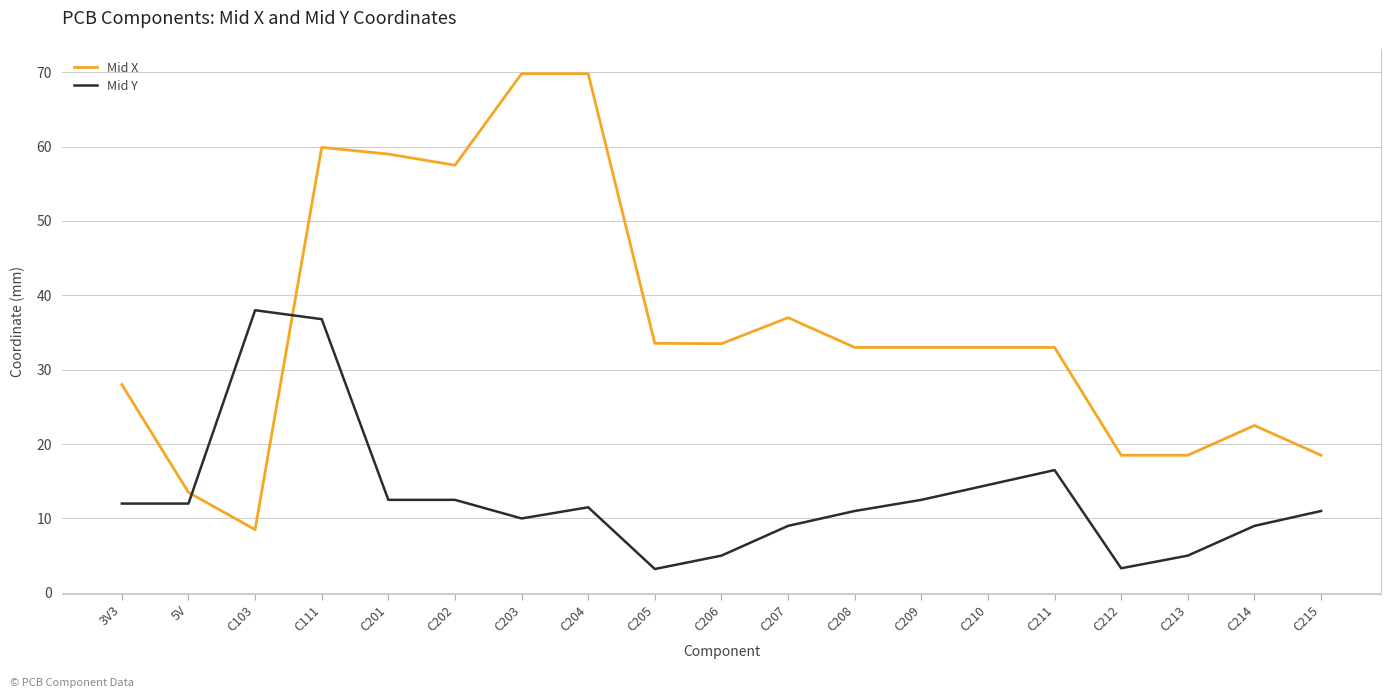

Where does the Mid Y series first go above 11?

3V3